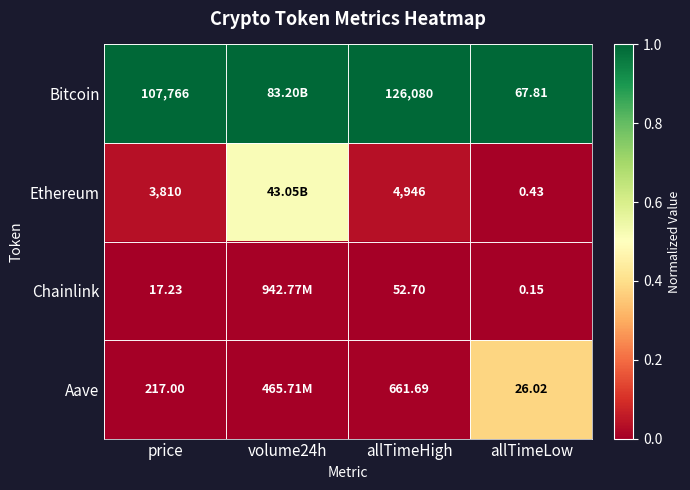

Rank the series at allTimeHigh from highest to lowest value.

Bitcoin, Ethereum, Aave, Chainlink